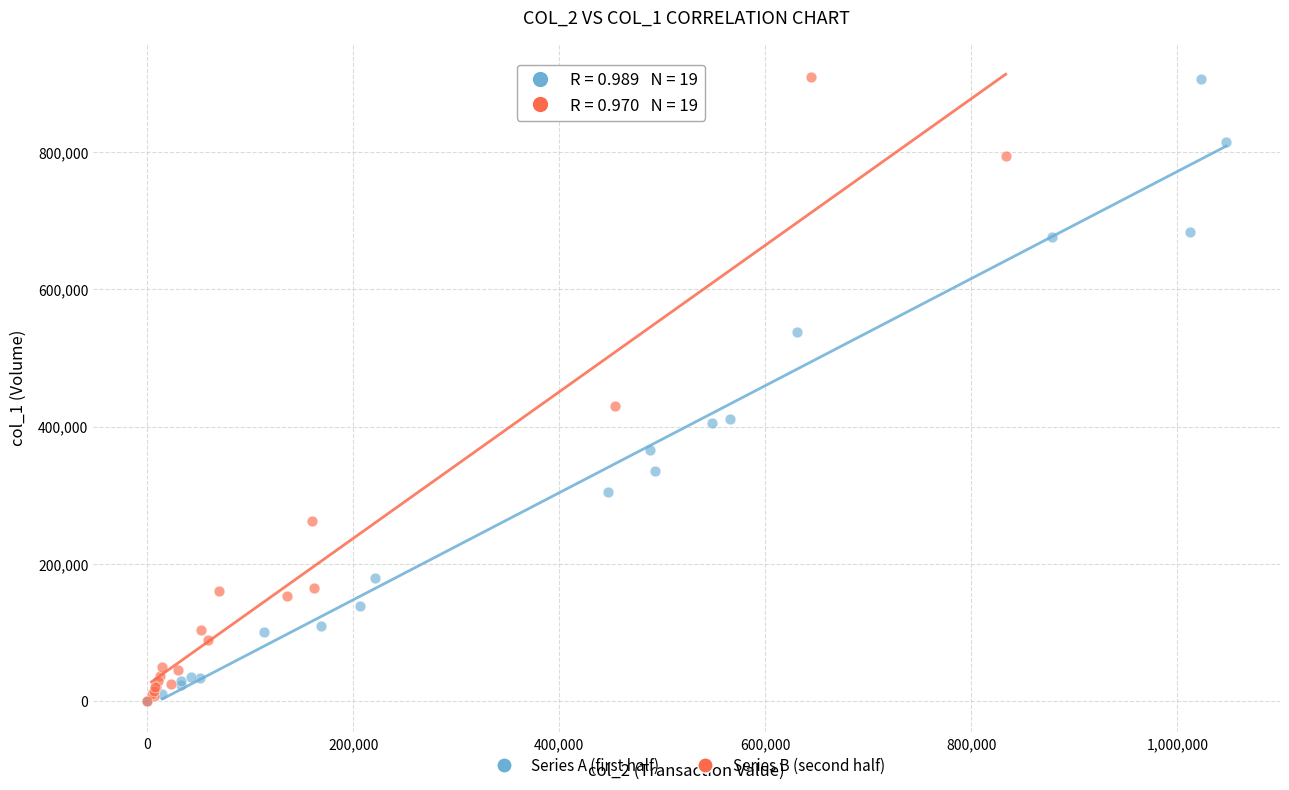

What are all the series names shown in the legend?

Series A (first half), Series B (second half)